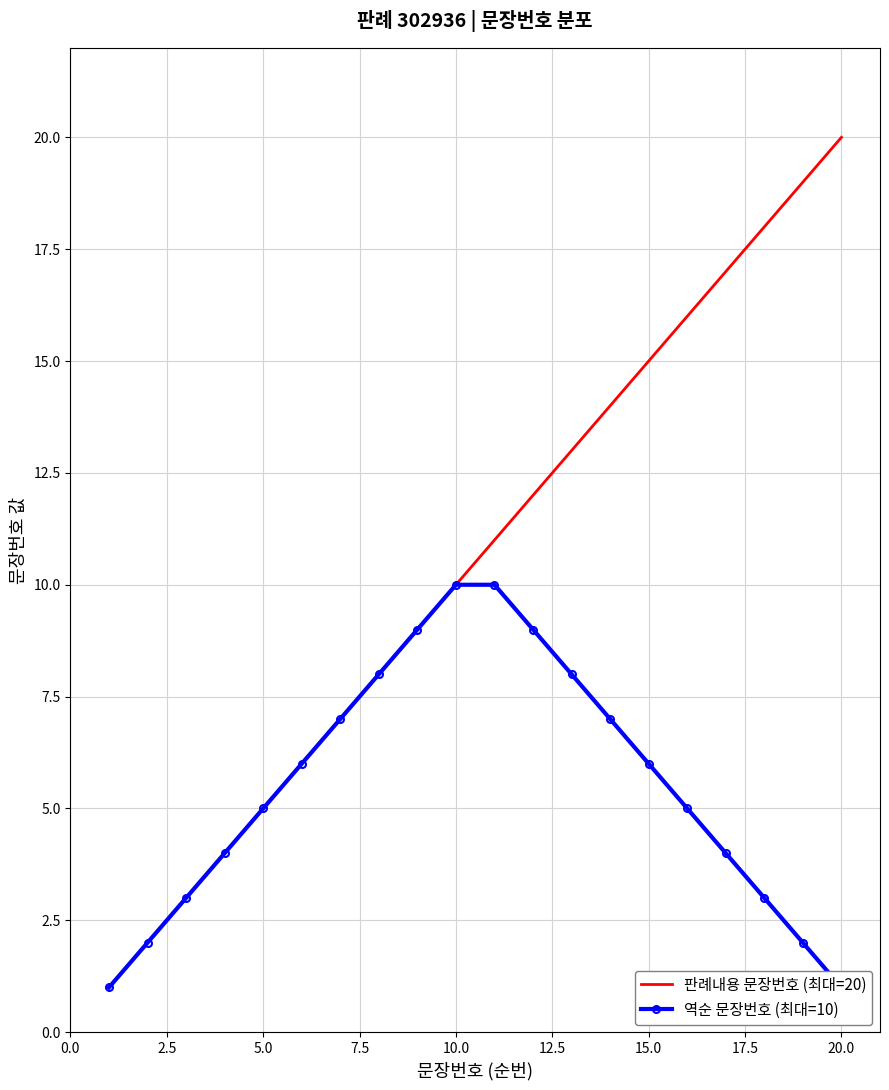

True or false: 역순 문장번호 (최대=10) has more than 0 interior local peaks.

False